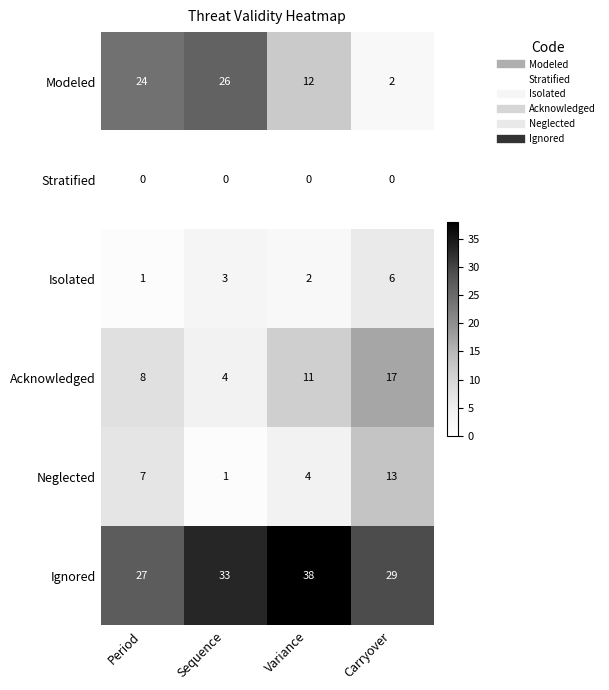

Reading left to right, extract all data points from this chart.

Modeled: 24	26	12	2
Stratified: 0	0	0	0
Isolated: 1	3	2	6
Acknowledged: 8	4	11	17
Neglected: 7	1	4	13
Ignored: 27	33	38	29